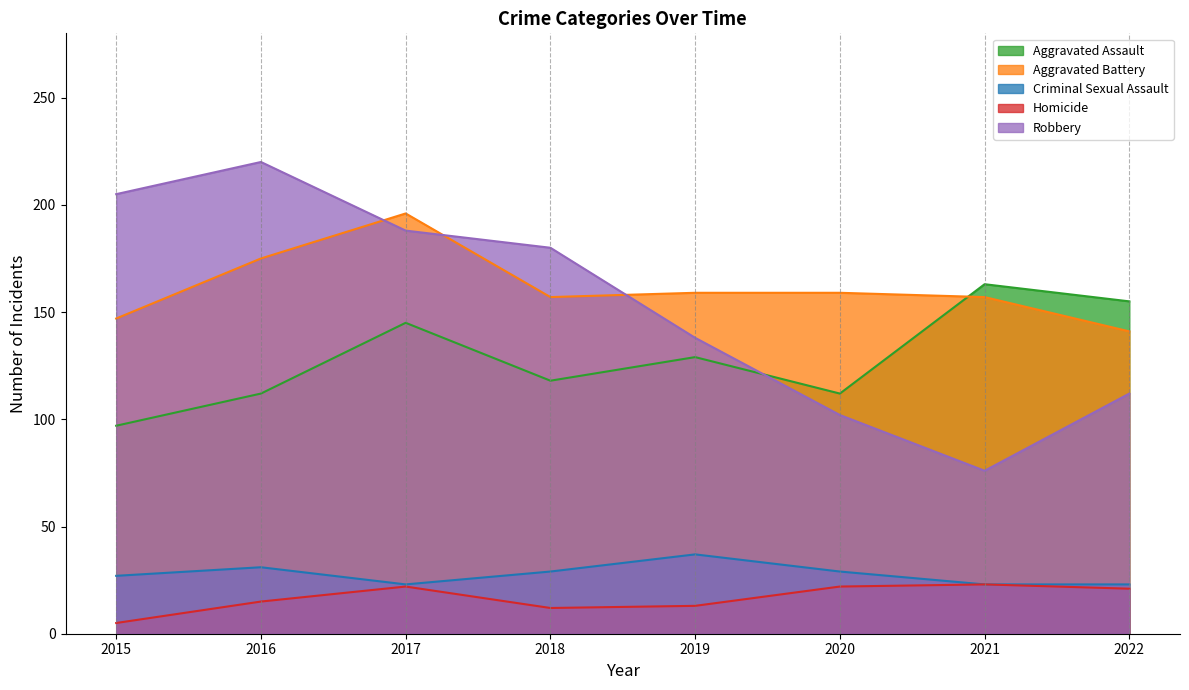

Which label corresponds to the smallest value in the chart?

2015